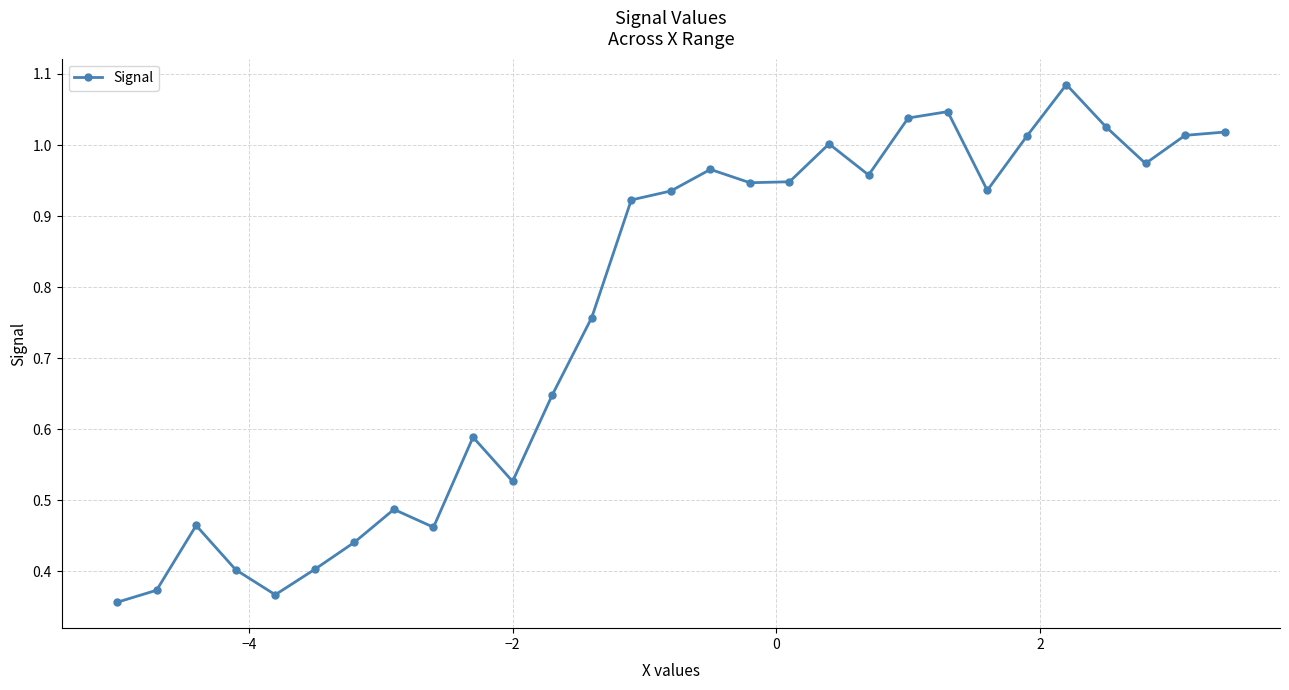

What is the difference between the maximum and minimum values?

0.7